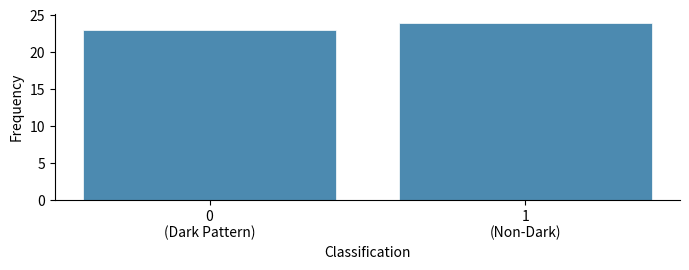

Reading right to left, transcribe all the data shown in this chart.

24	23